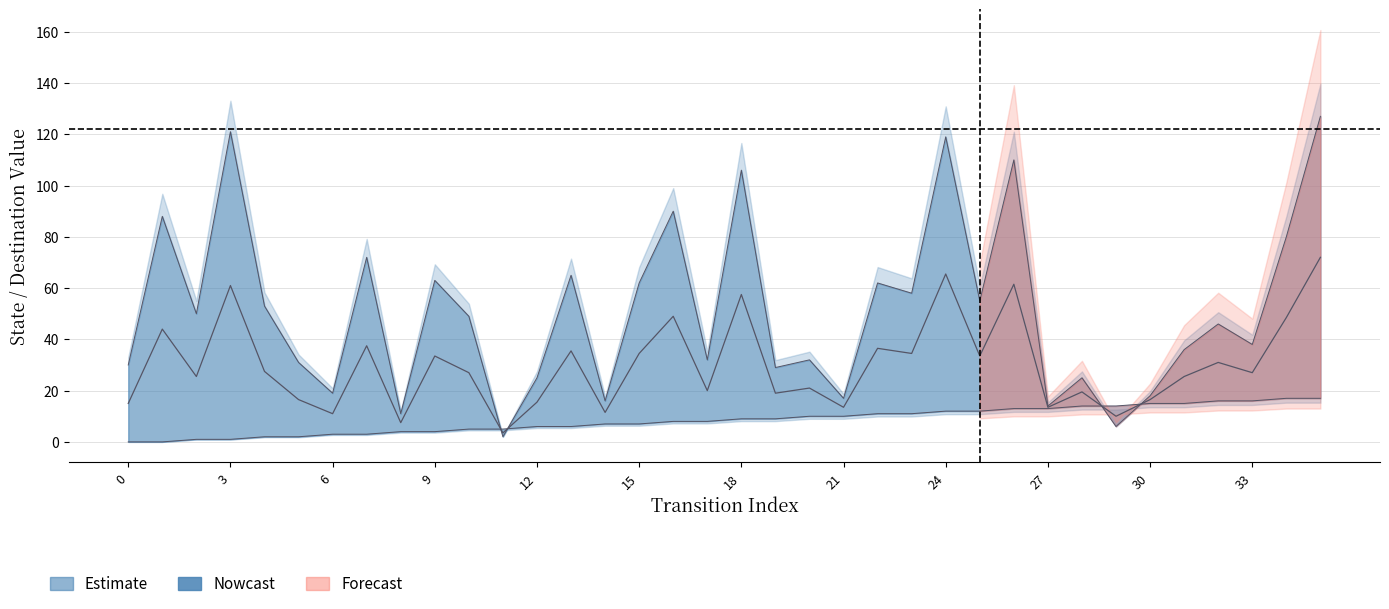

At which category does destination_state reach its first local valley?

2